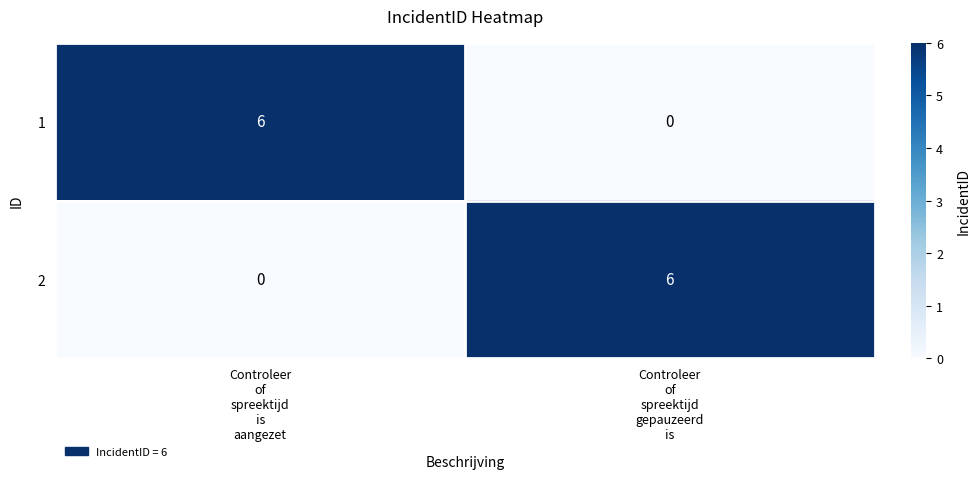

What is the maximum value shown in the chart?

6